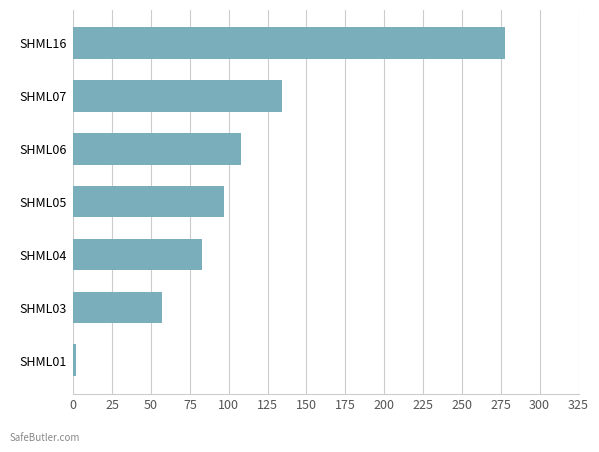

What value does the data have at SHML07, to the nearest 50?

150